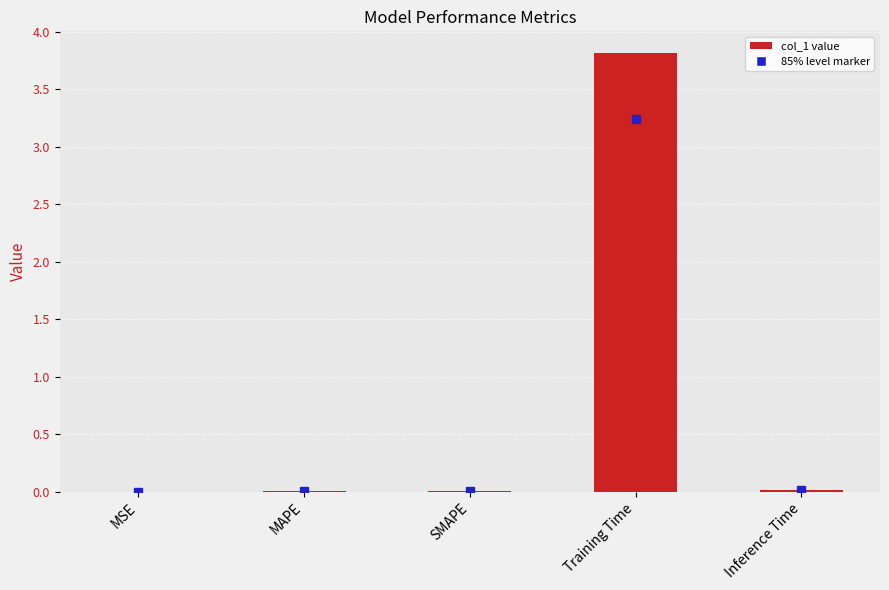

The value at Training Time is 3.8. True or false?

True